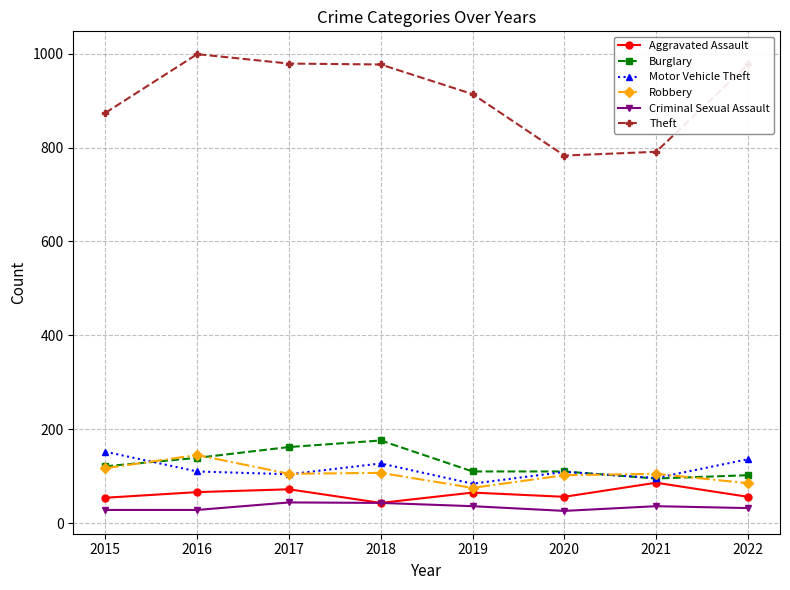

True or false: Robbery and Theft cross at least once.

False